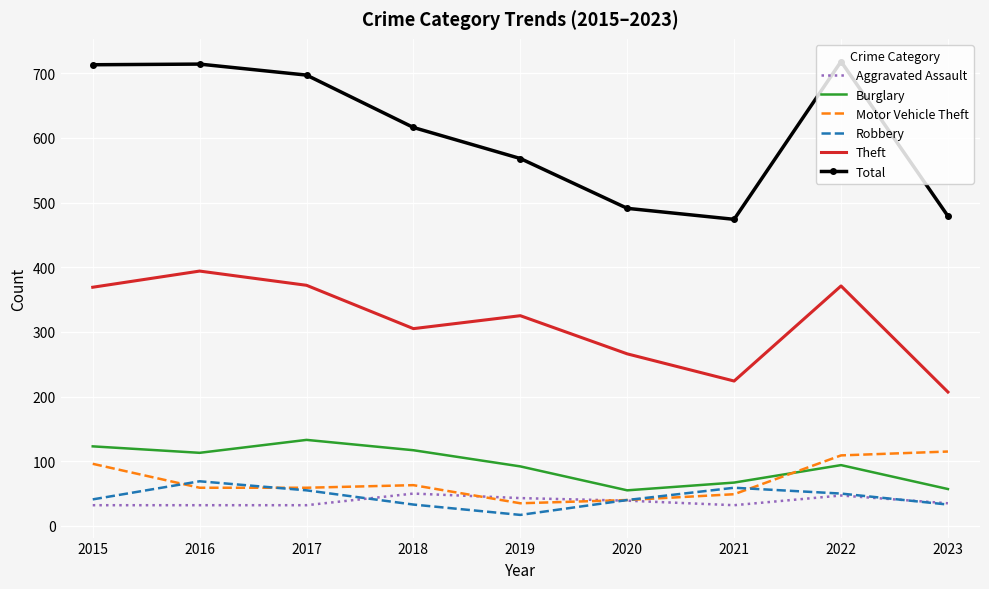

Is it true that Burglary equals 133 at 2017?

True